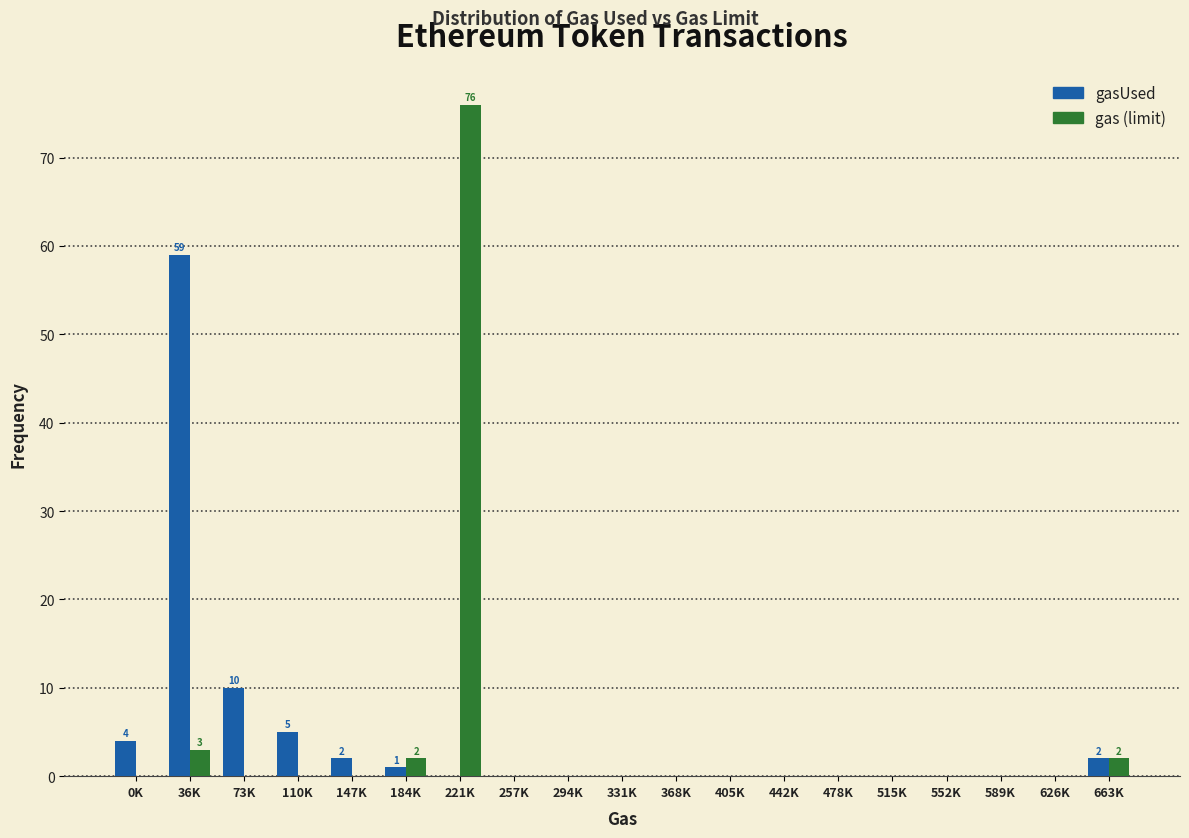

At which category is the sum across all series the highest?

221K